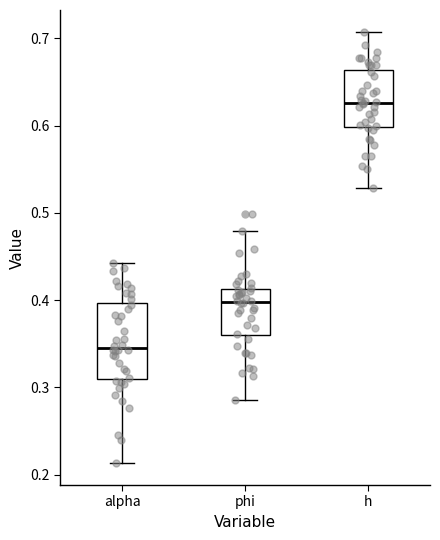

Where is the lower edge of the box for h on the y-axis? The values are not printed on the chart, so give them approximately, as read against the axis.

0.60